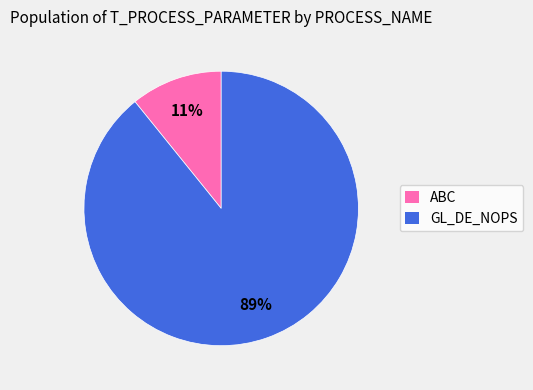

What is the smallest slice in the pie chart?

ABC